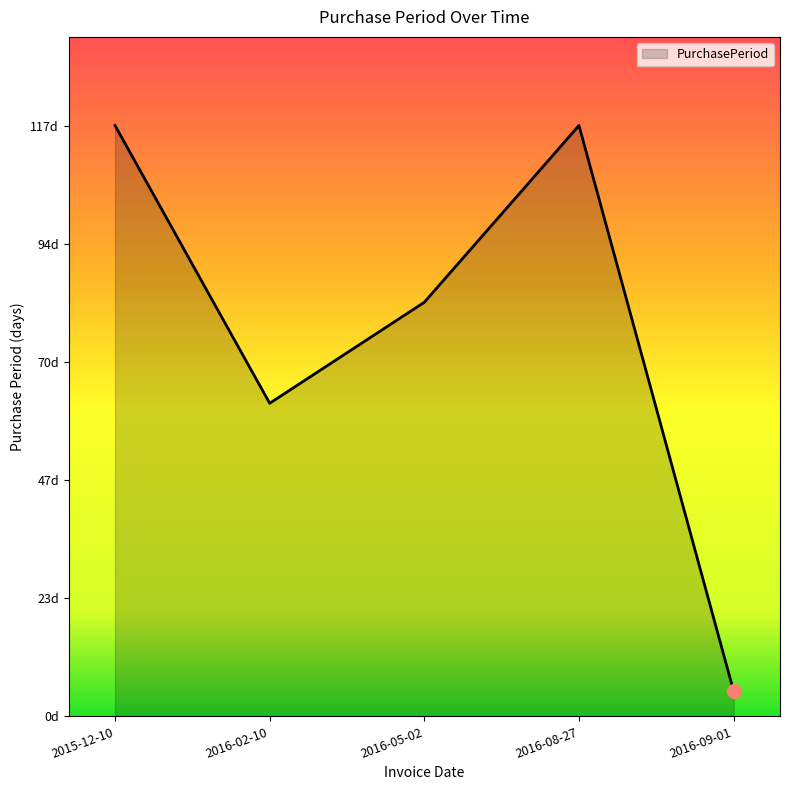

What is the label of the 2nd point from the left?

2016-02-10